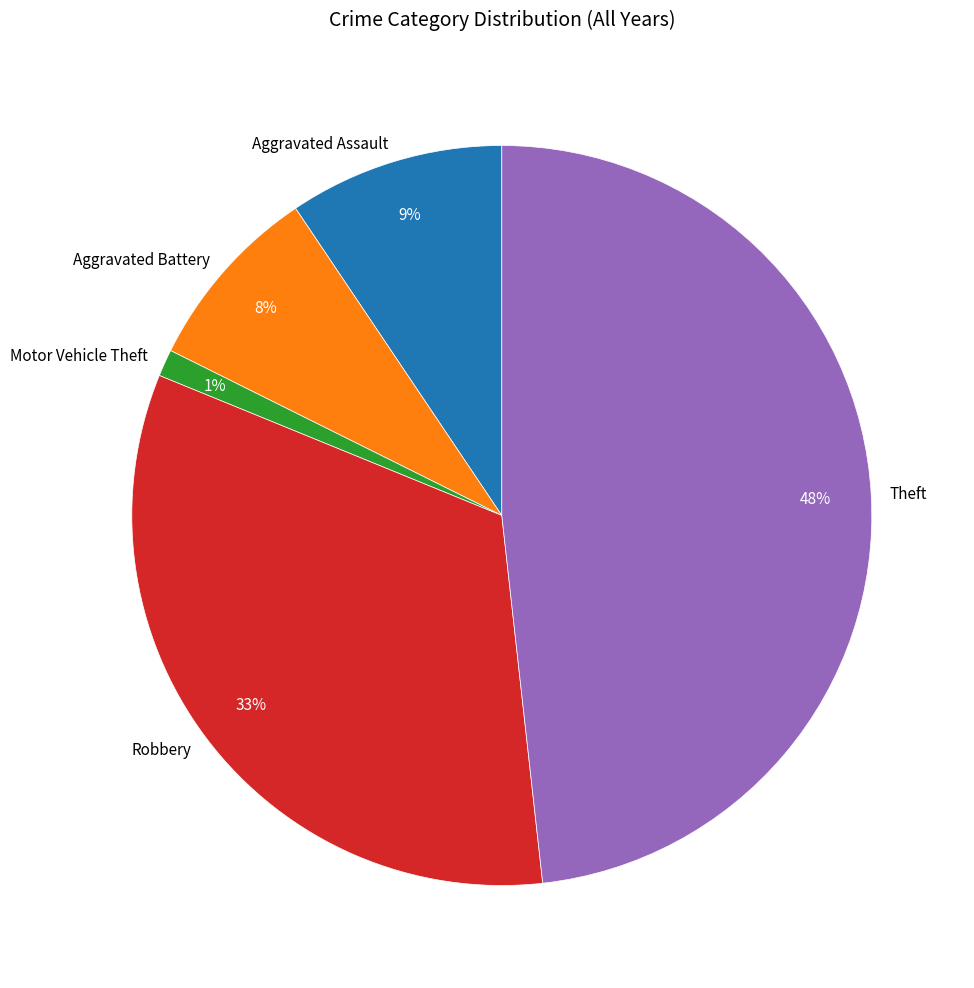

How many segments does this pie chart have?

5